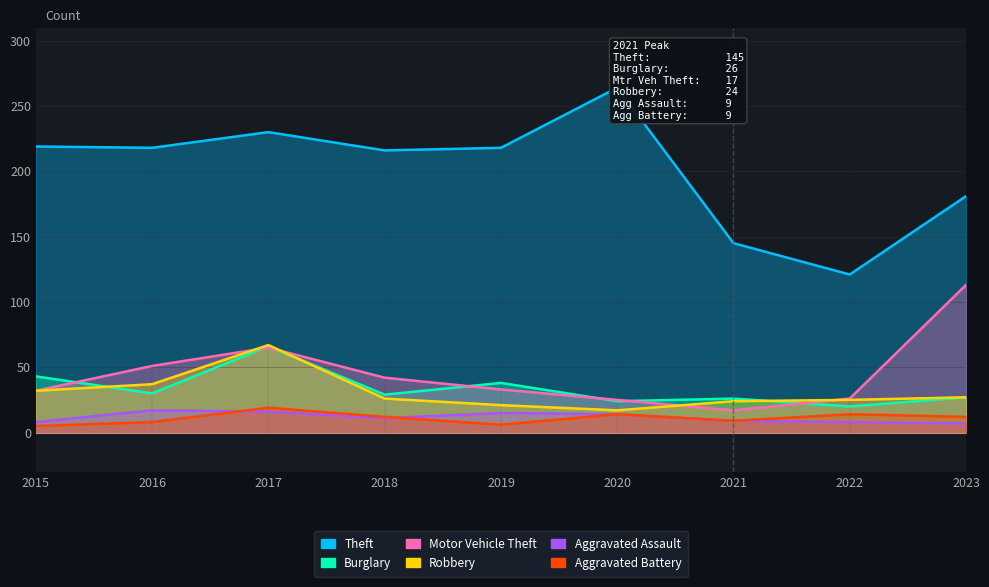

How many lines are shown in the chart?

6